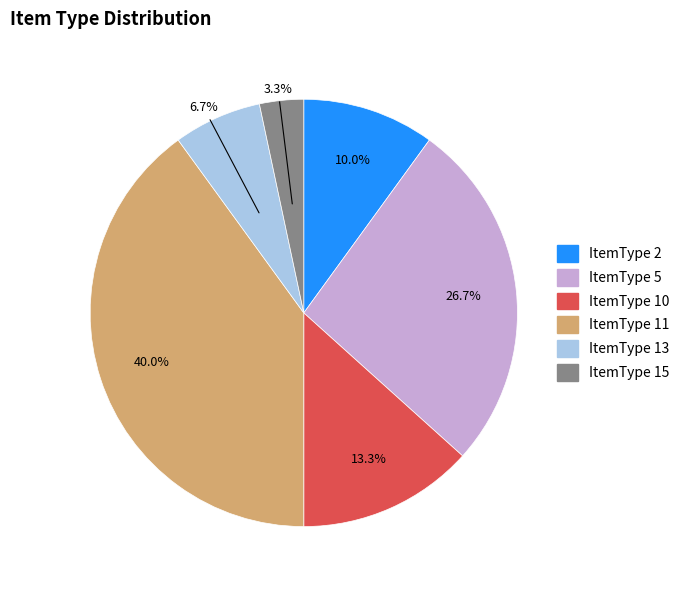

Approximately how many times larger is the value at ItemType 13 compared to ItemType 15?

2.0